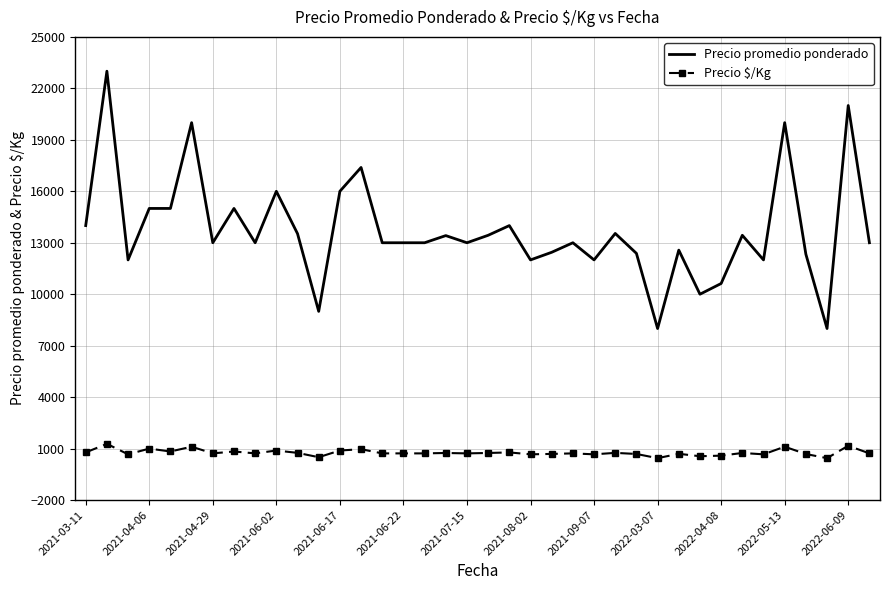

Which series has the widest spread of values?

Precio promedio ponderado